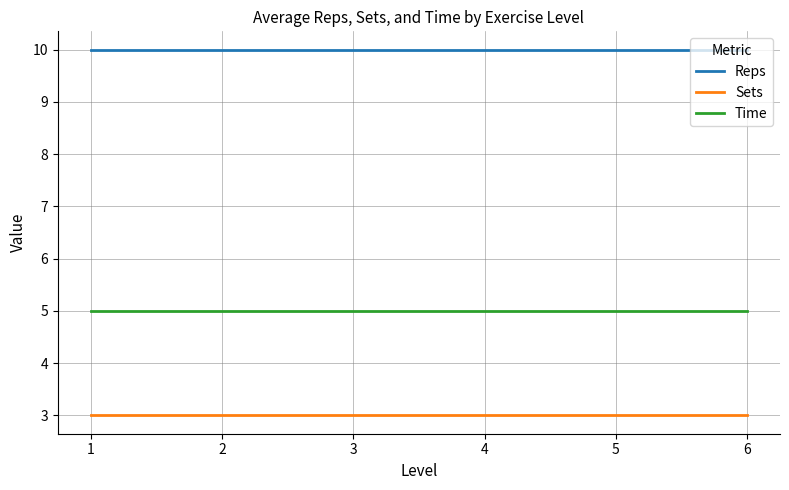

True or false: Sets and Time intersect in this chart.

False